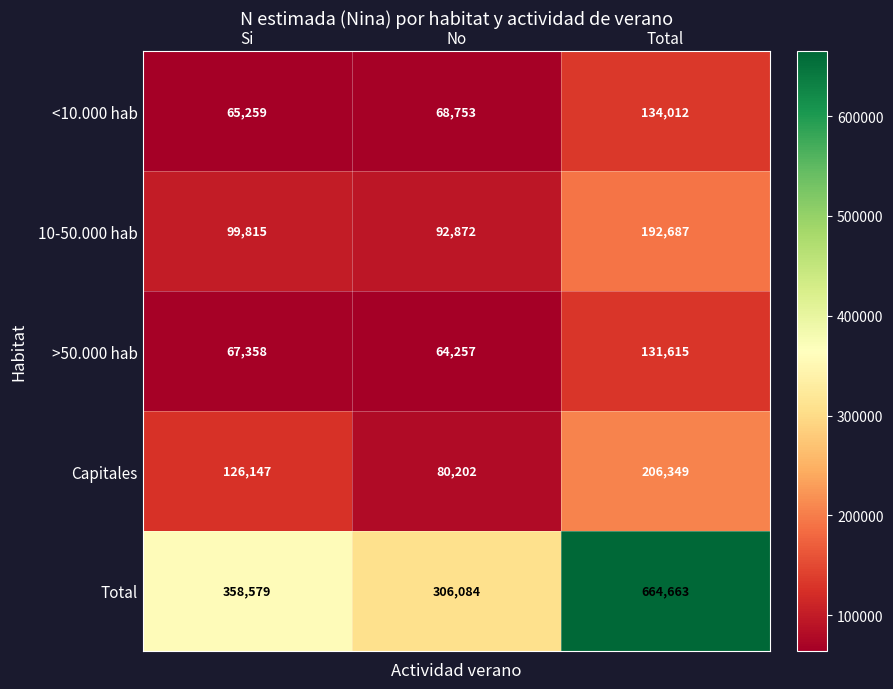

What is the spread (max minus min) of values at Si?

293320